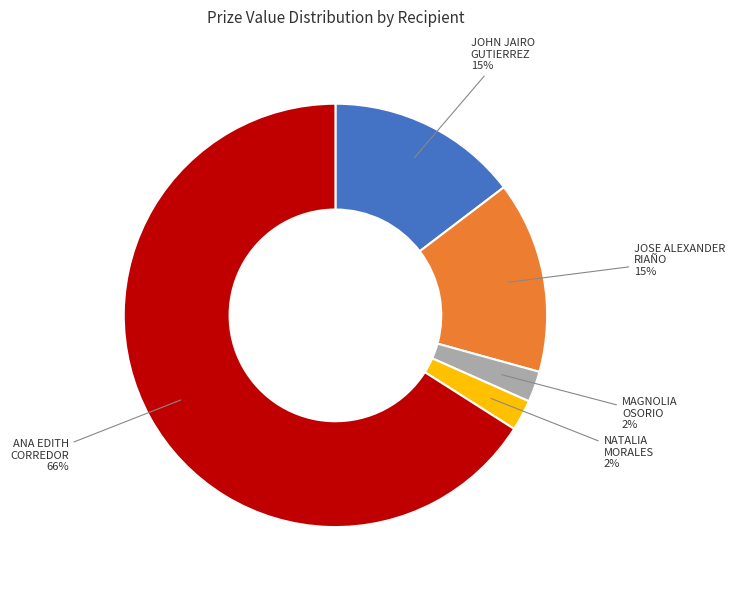

Does any single category account for the majority?

Yes